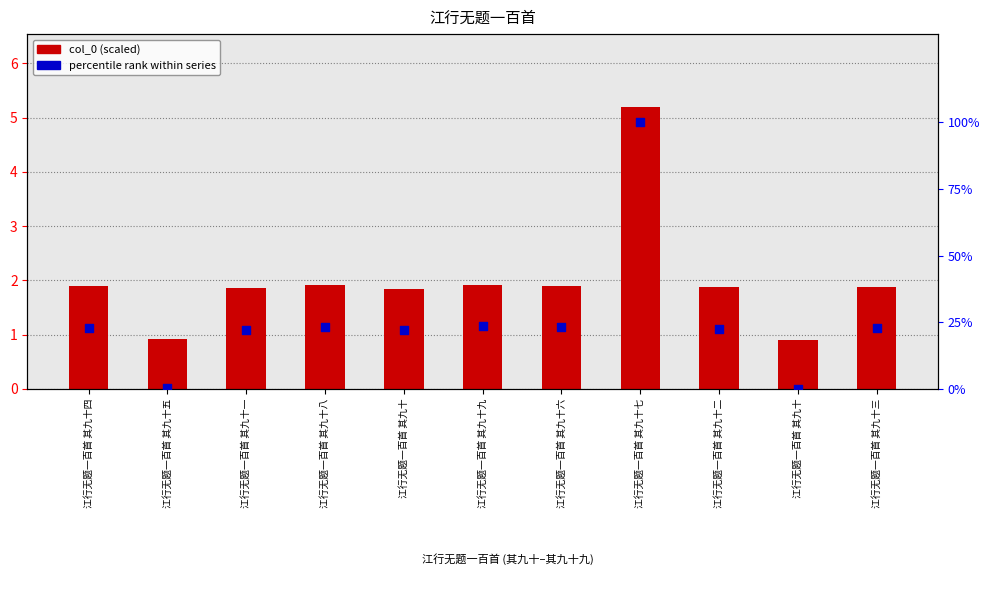

Which series has the largest total across all categories?

percentile rank within series